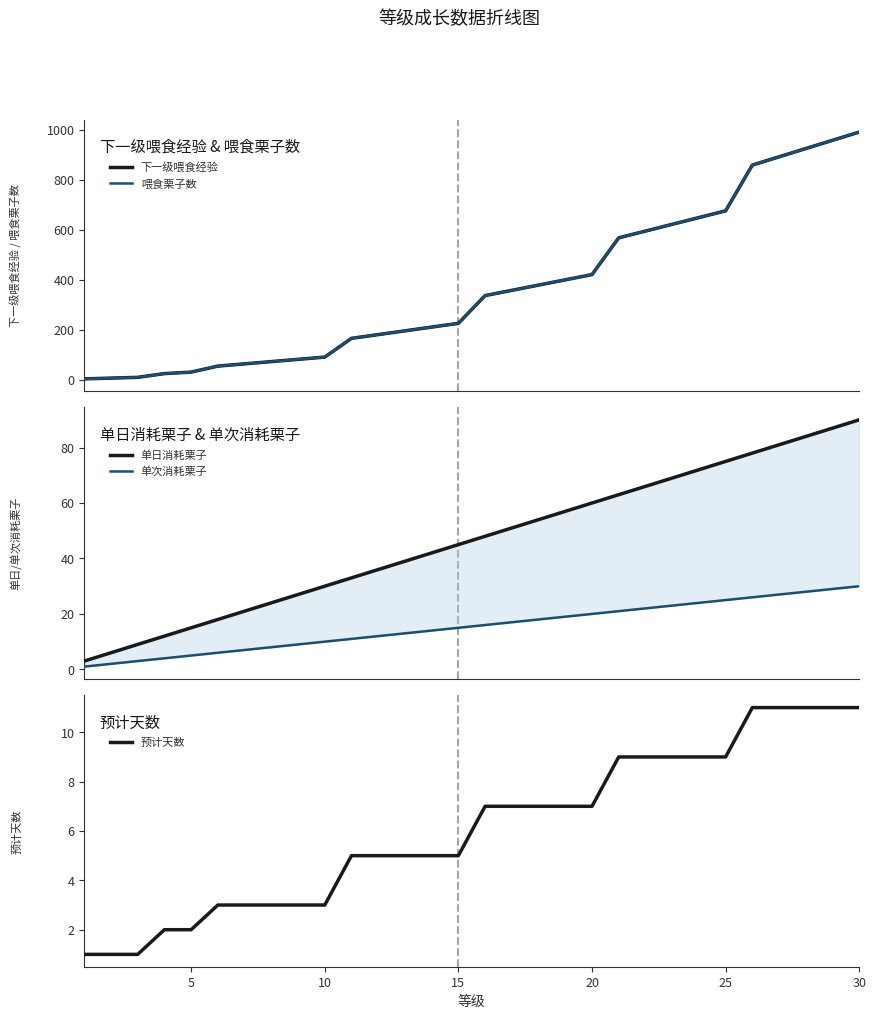

How many values in the 预计天数 series are below 7?

15